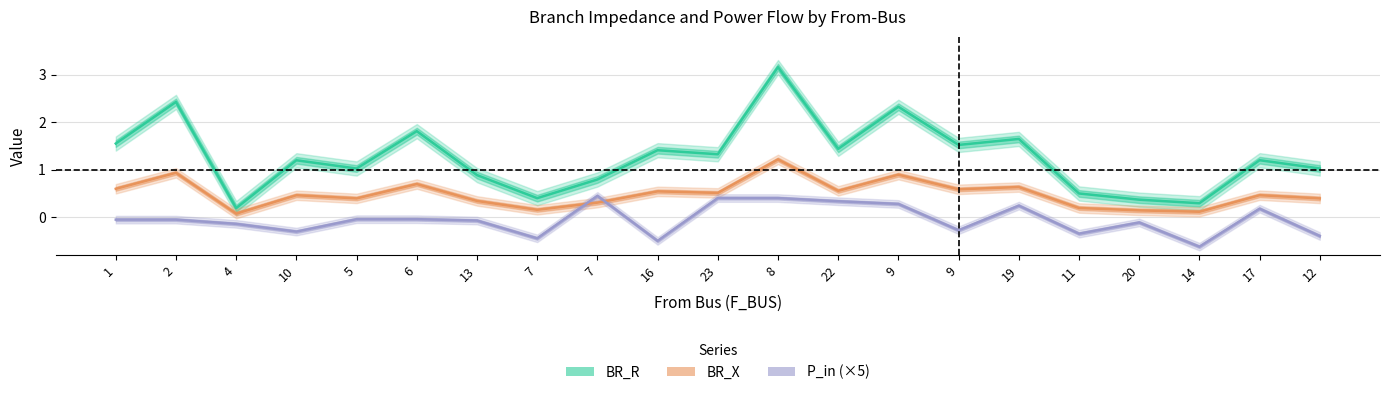

What is the difference between the maximum and minimum values in the BR_R series?

3.0